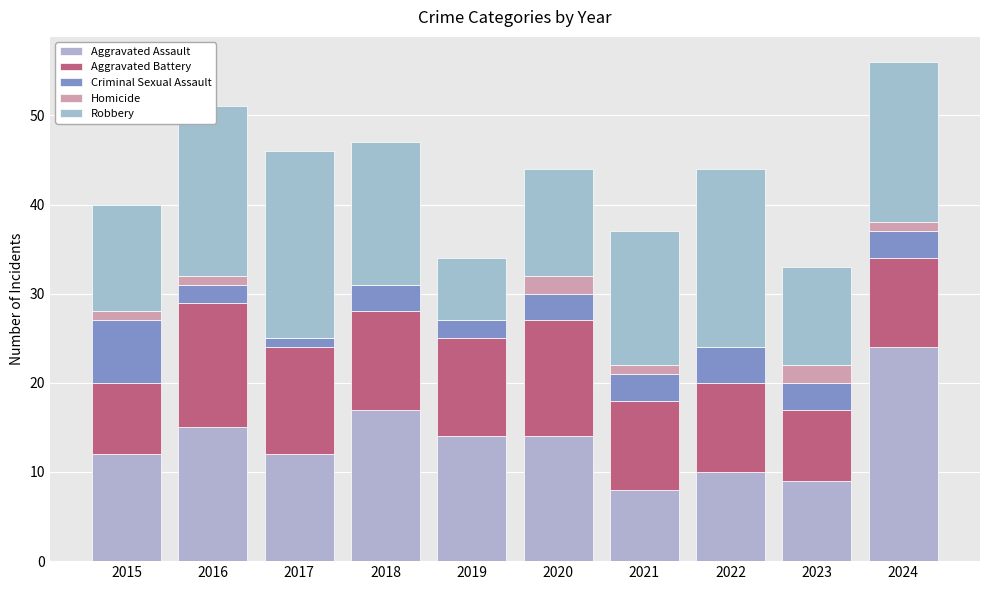

How many data points does each series have?

10